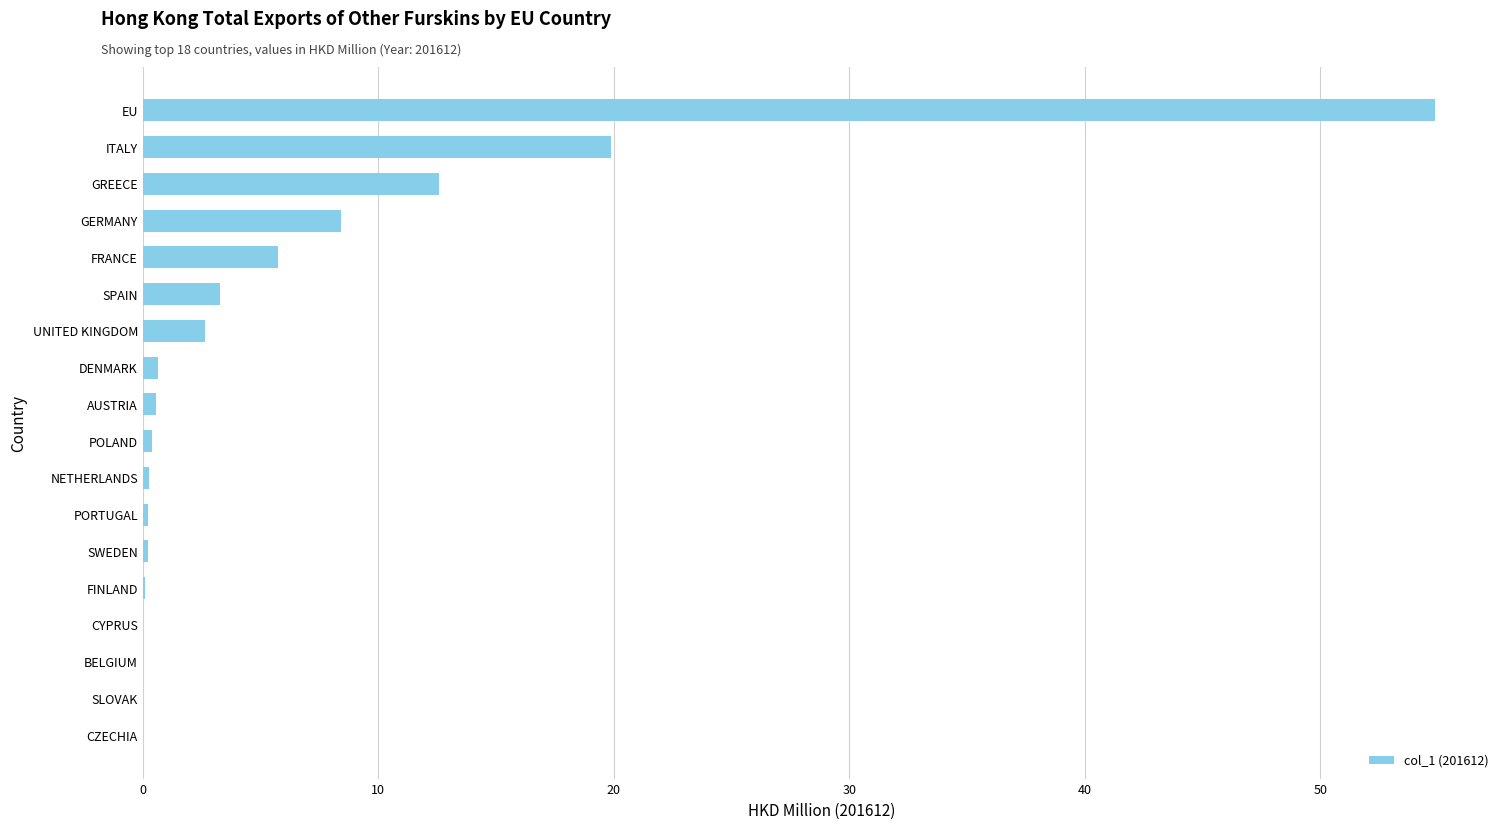

What is the sum of all values?

109.8